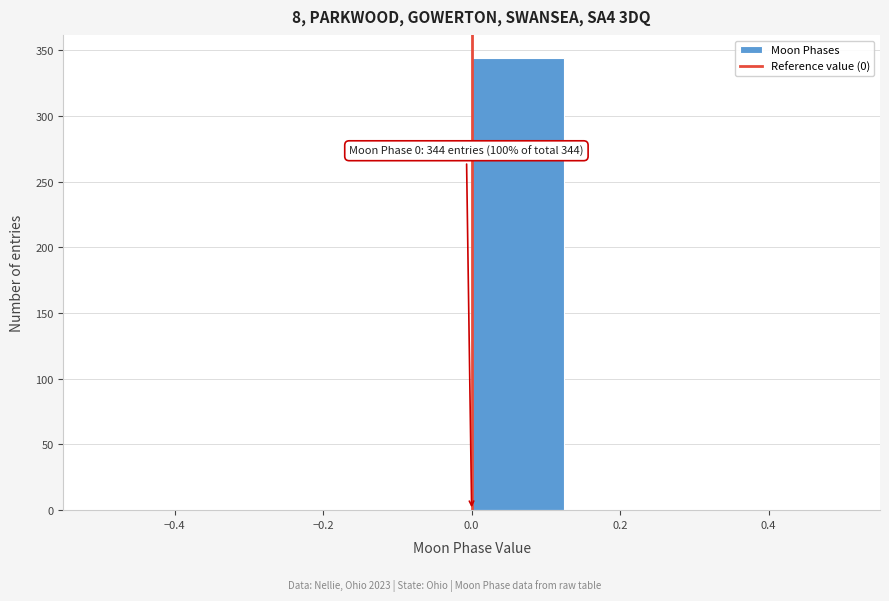

Which range on the x-axis has the tallest bar?

0.000 to 0.125